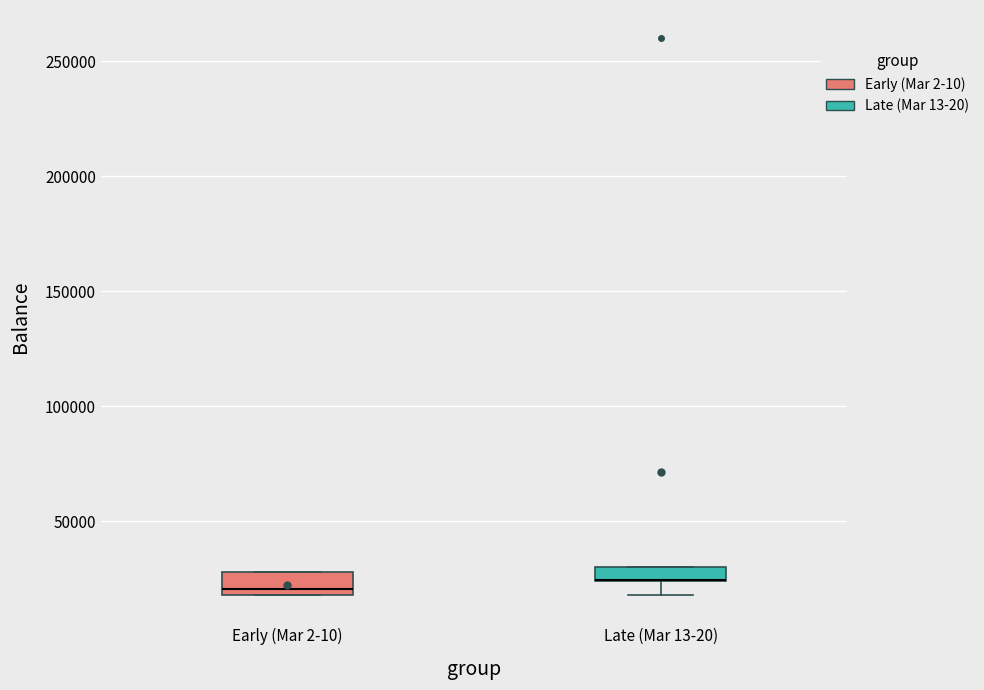

Where is the upper edge of the box for Late (Mar 13-20) on the y-axis? The values are not printed on the chart, so give them approximately, as read against the axis.

30000